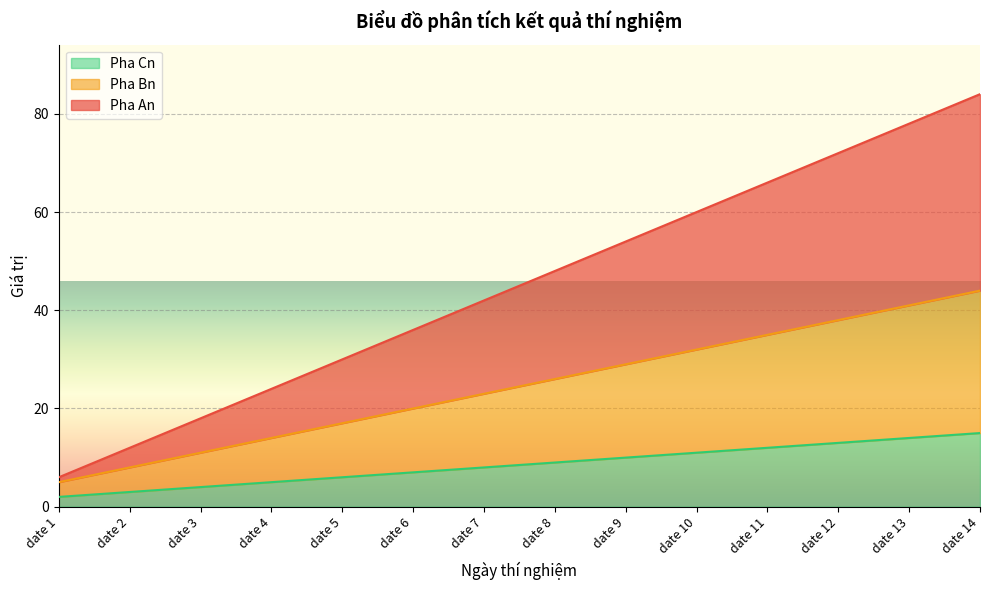

What is the highest value of the Pha Cn series?

15